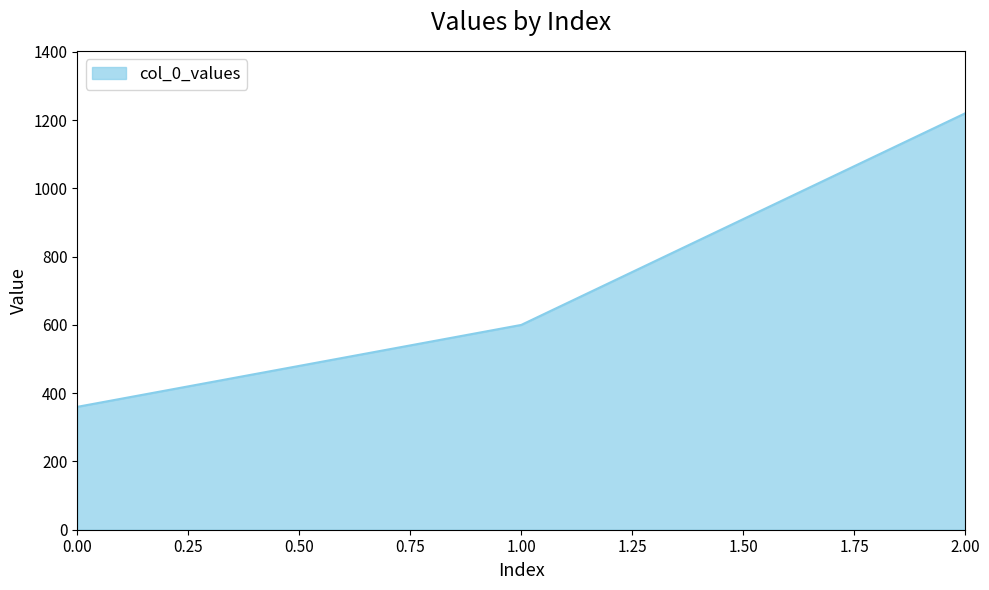

List the labels in order of value, largest first.

2.00, 1.00, 0.00